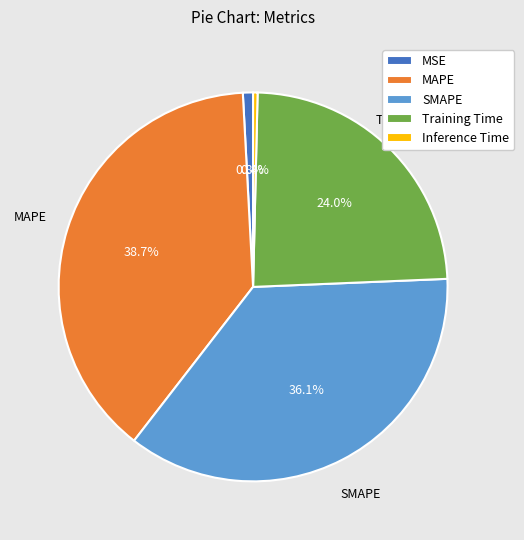

The Training Time slice represents 17% of the pie. True or false?

False